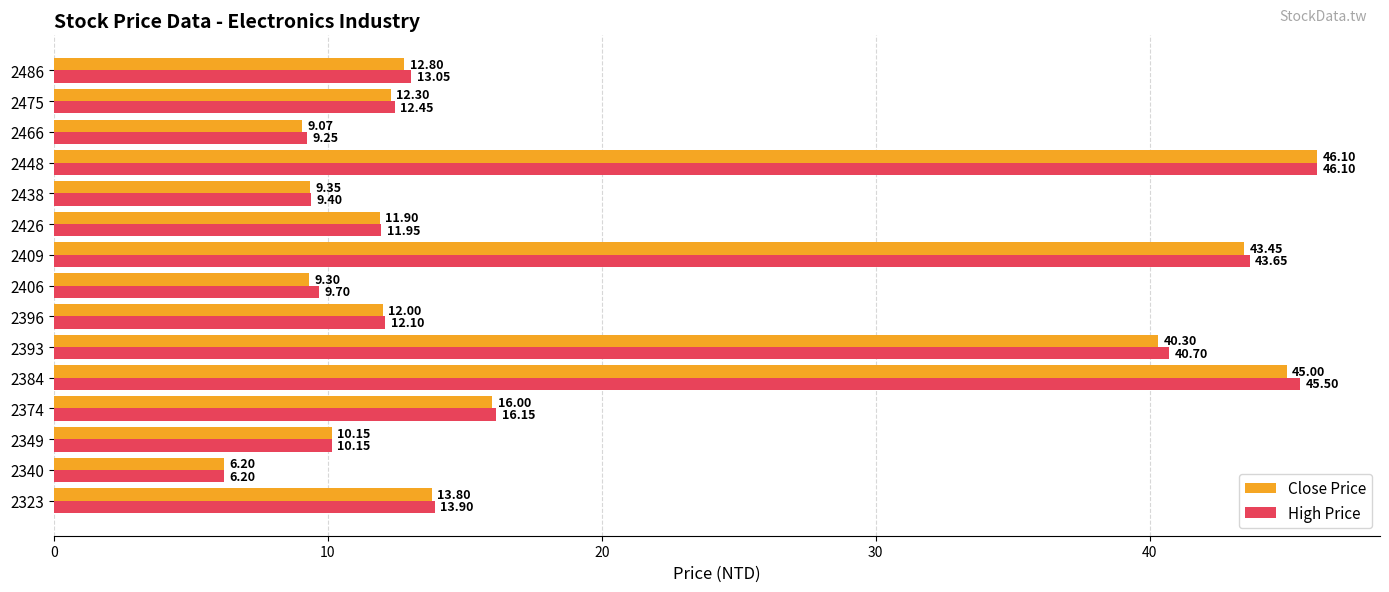

What is the minimum value for High Price?

6.2